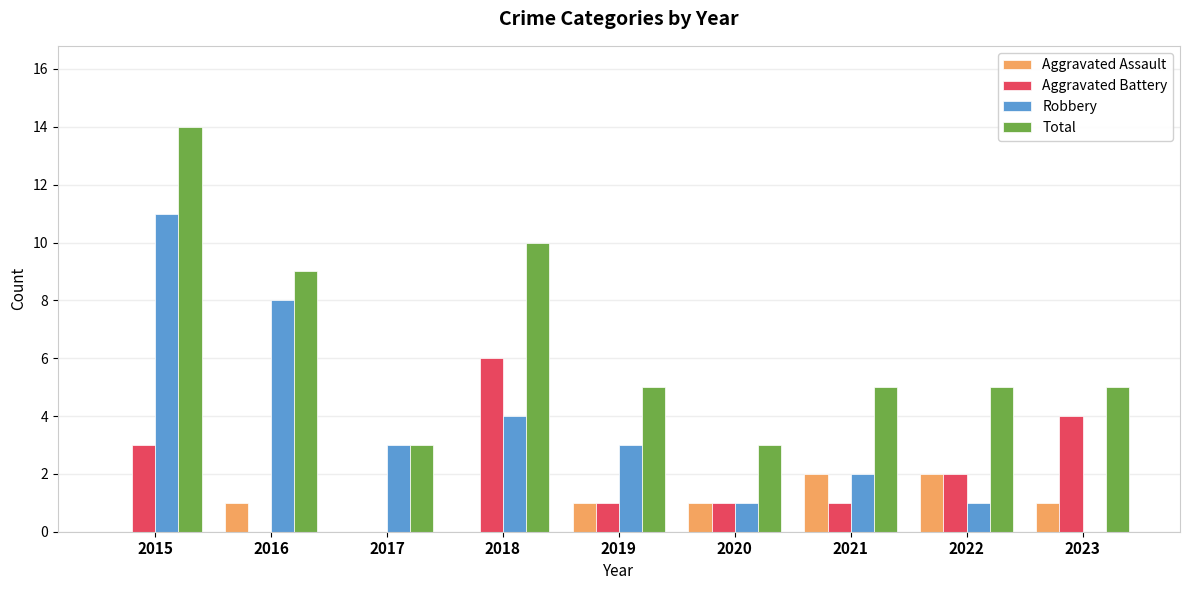

Reading left to right, what are all the values shown in this chart?

Aggravated Assault: 2015=0	2016=1	2017=0	2018=0	2019=1	2020=1	2021=2	2022=2	2023=1
Aggravated Battery: 2015=3	2016=0	2017=0	2018=6	2019=1	2020=1	2021=1	2022=2	2023=4
Robbery: 2015=11	2016=8	2017=3	2018=4	2019=3	2020=1	2021=2	2022=1	2023=0
Total: 2015=14	2016=9	2017=3	2018=10	2019=5	2020=3	2021=5	2022=5	2023=5